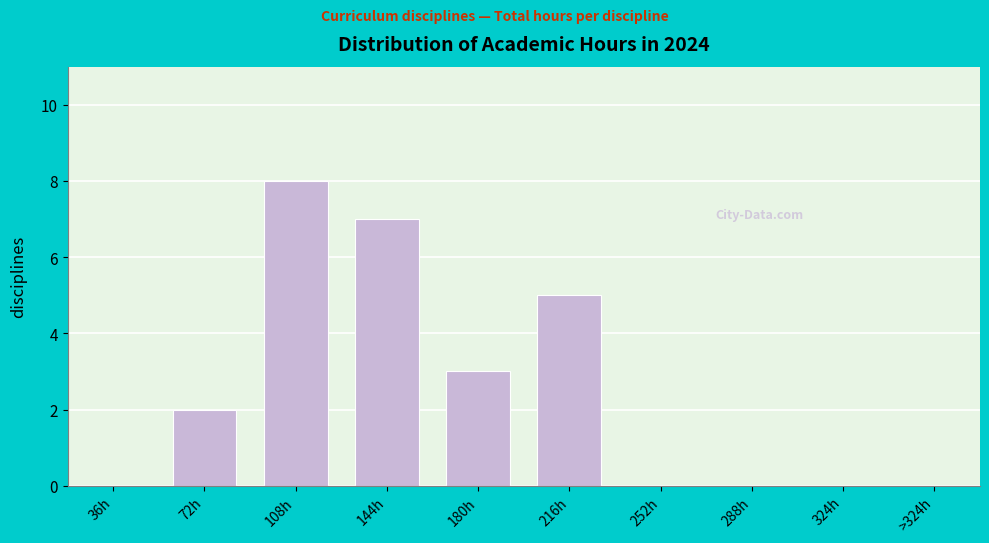

Reading left to right, list all the values displayed in this chart.

36h=0	72h=2	108h=8	144h=7	180h=3	216h=5	252h=0	288h=0	324h=0	>324h=0